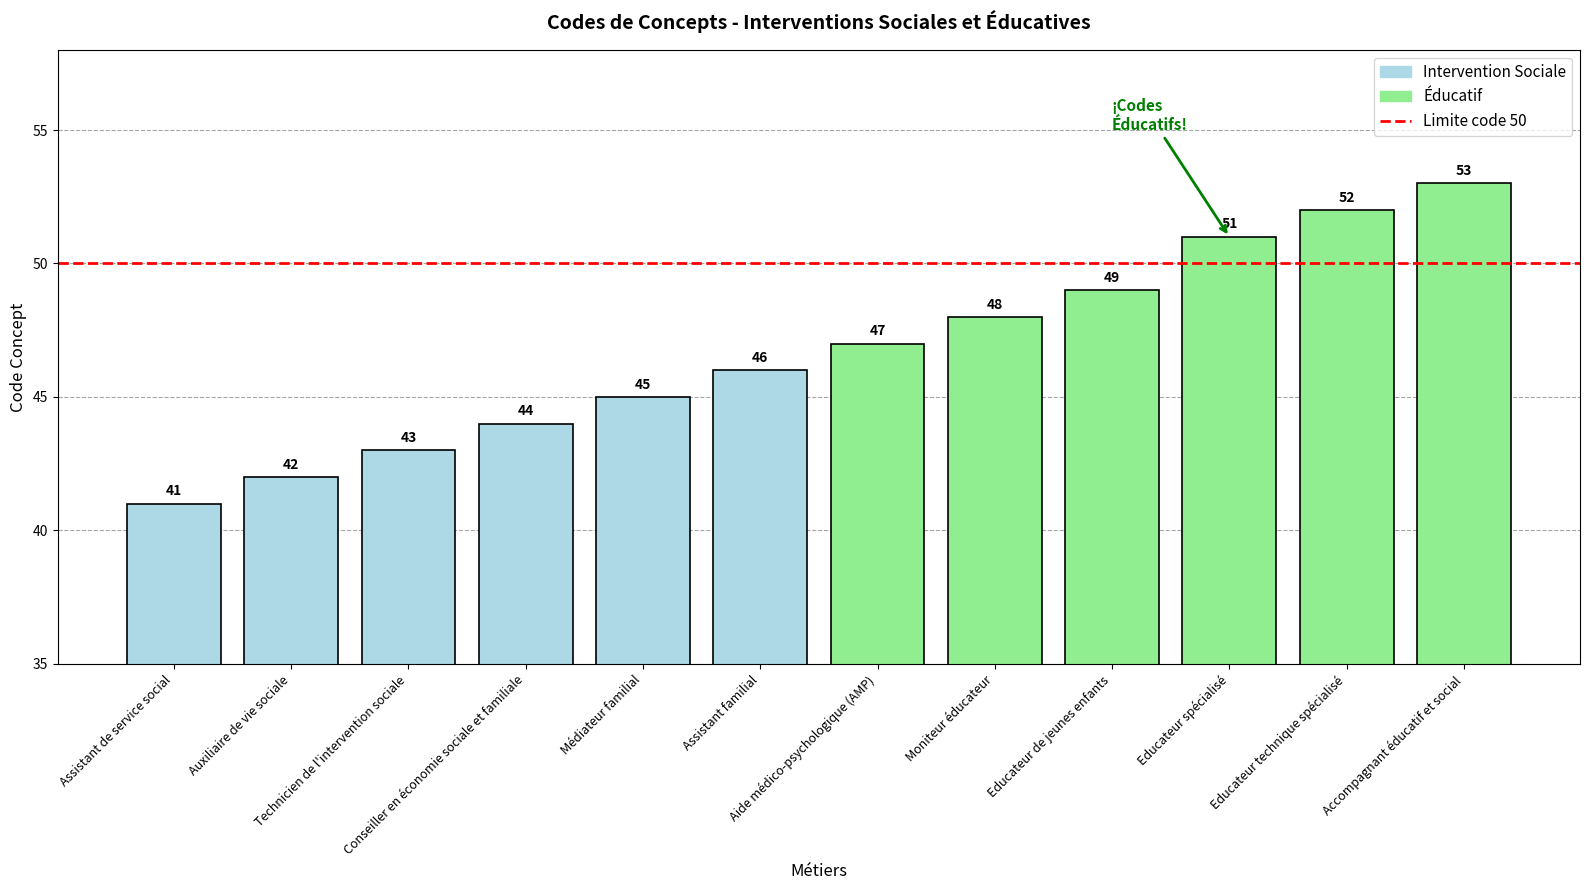

What is the minimum value shown in the chart?

41